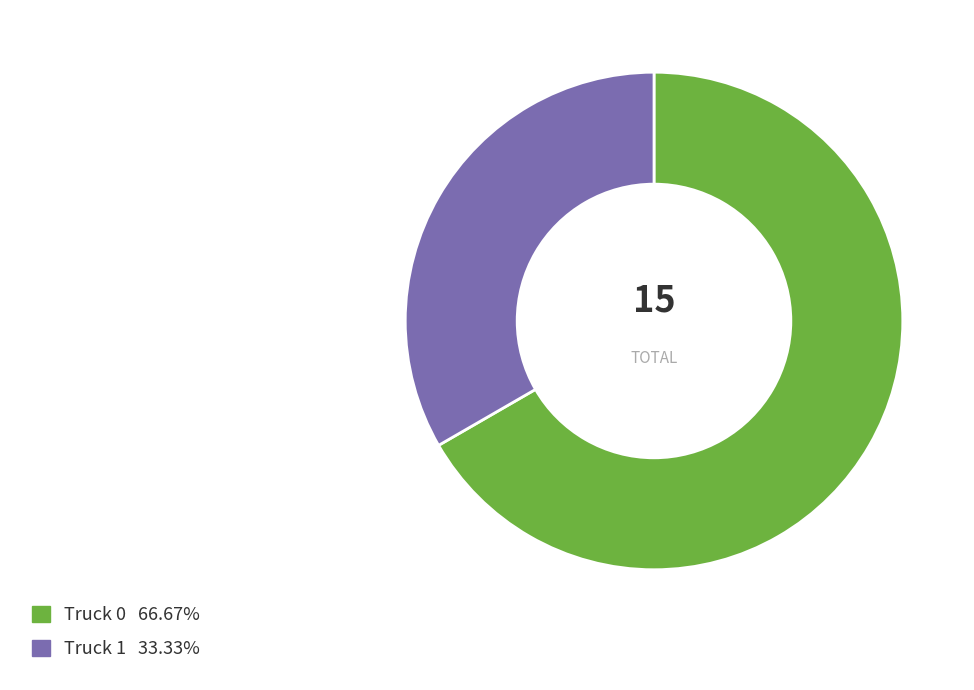

Do Truck 0 and Truck 1 together represent more than half of the pie?

Yes